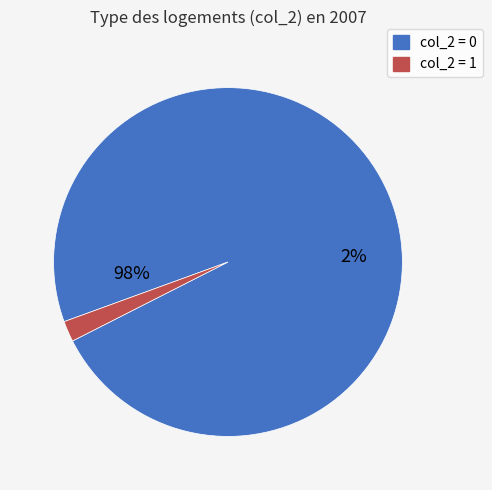

Is it true that 0 is 98% of the pie?

True